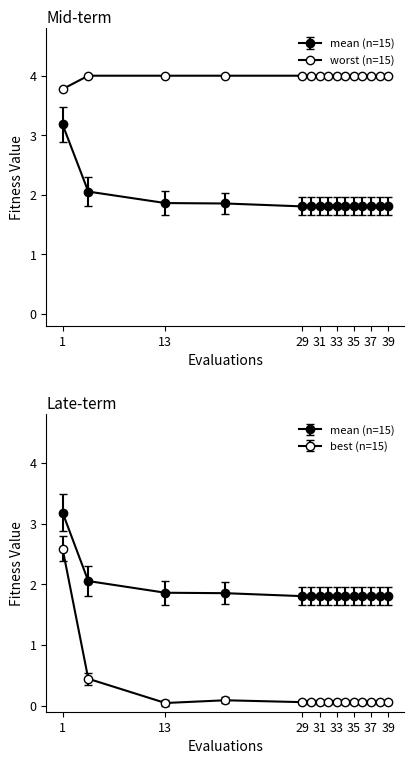

True or false: best and mean cross at least once.

False